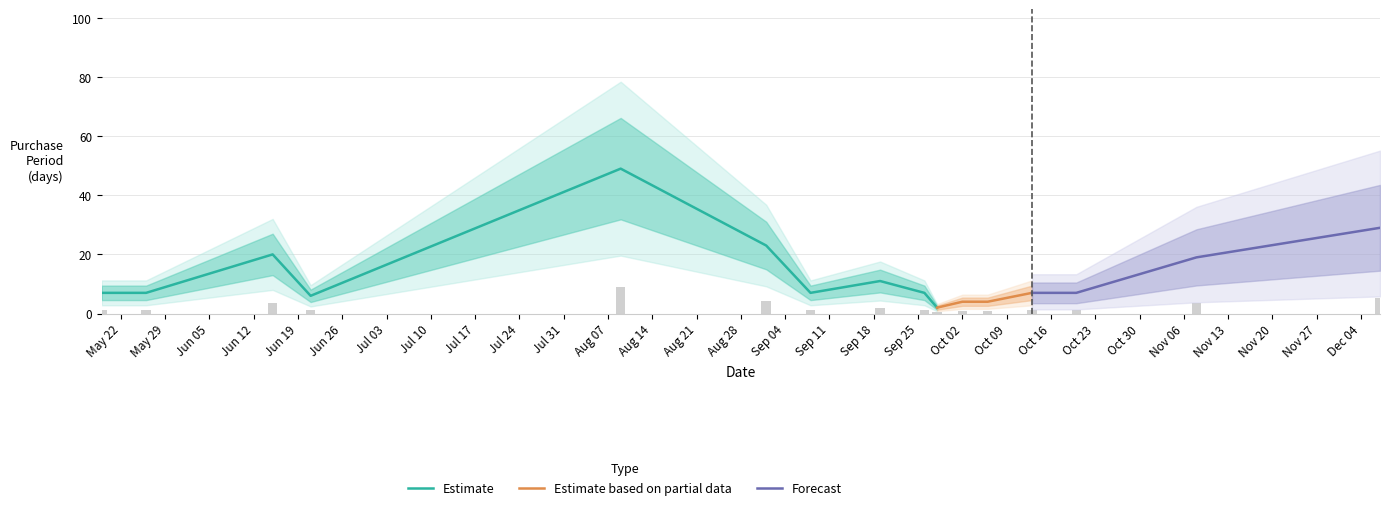

Read the value at 2017-05-26.

1.3